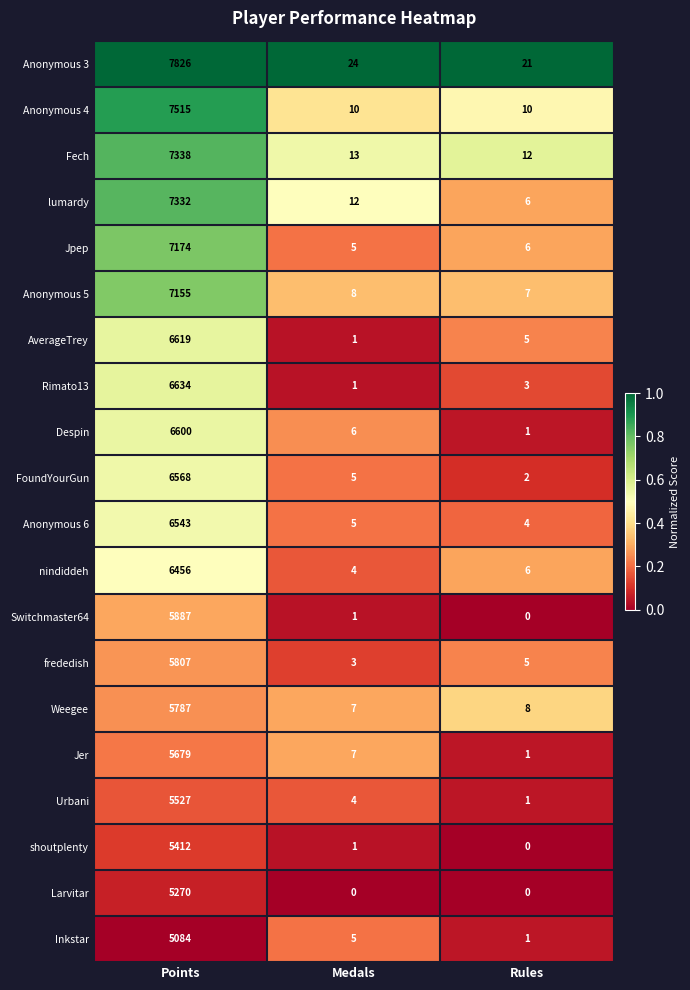

At which category is the sum across all series the highest?

Points